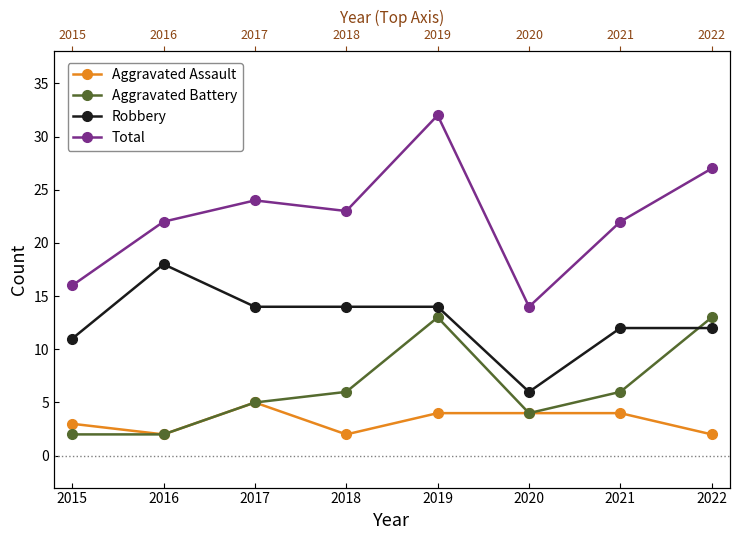

Does the chart display data point markers on the line(s)?

Yes